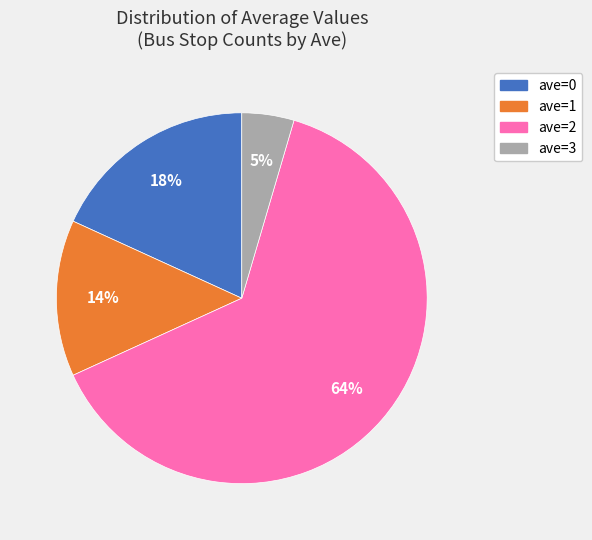

Is there a majority slice in this chart?

Yes